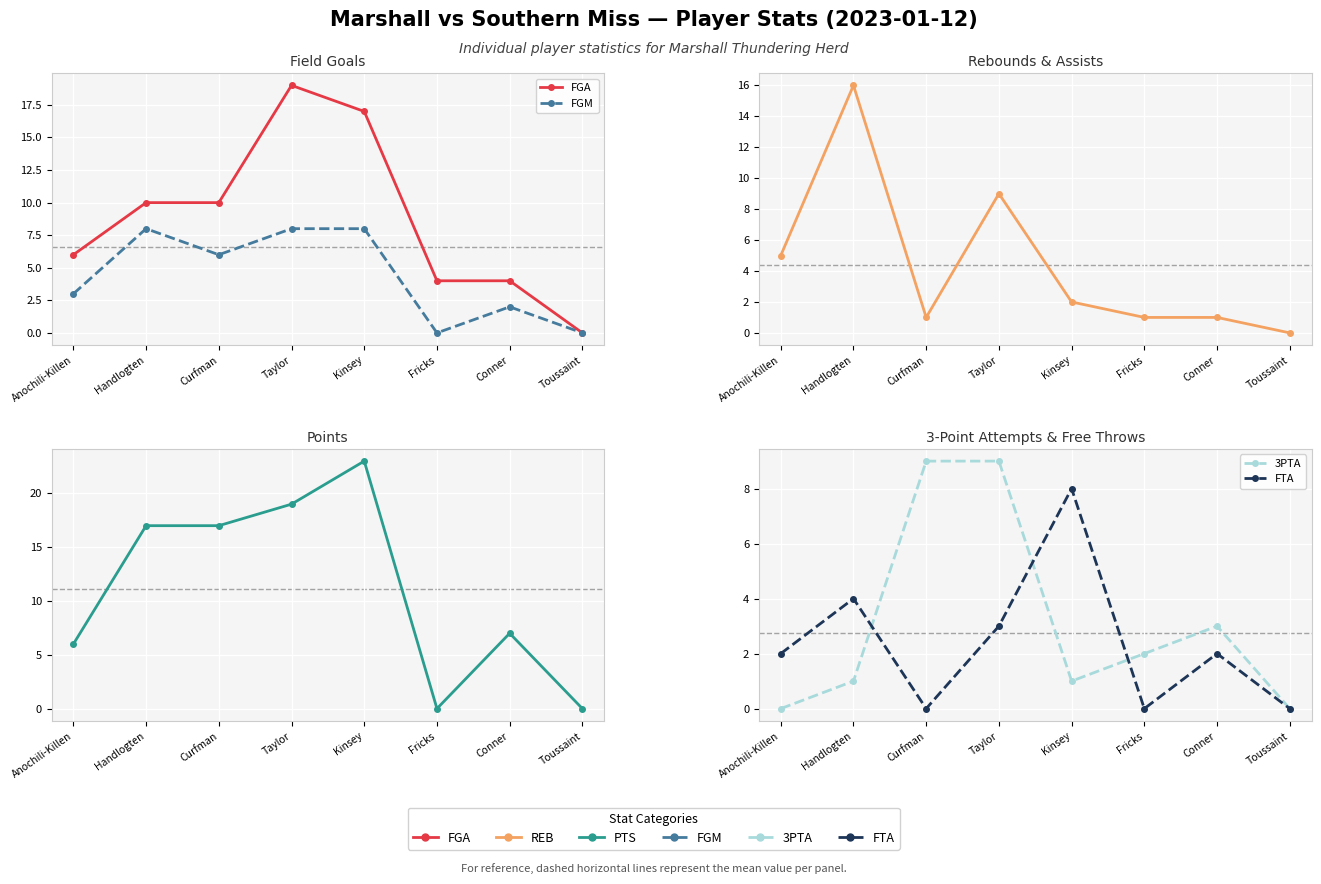

What is the total value across all series at Curfman?

43